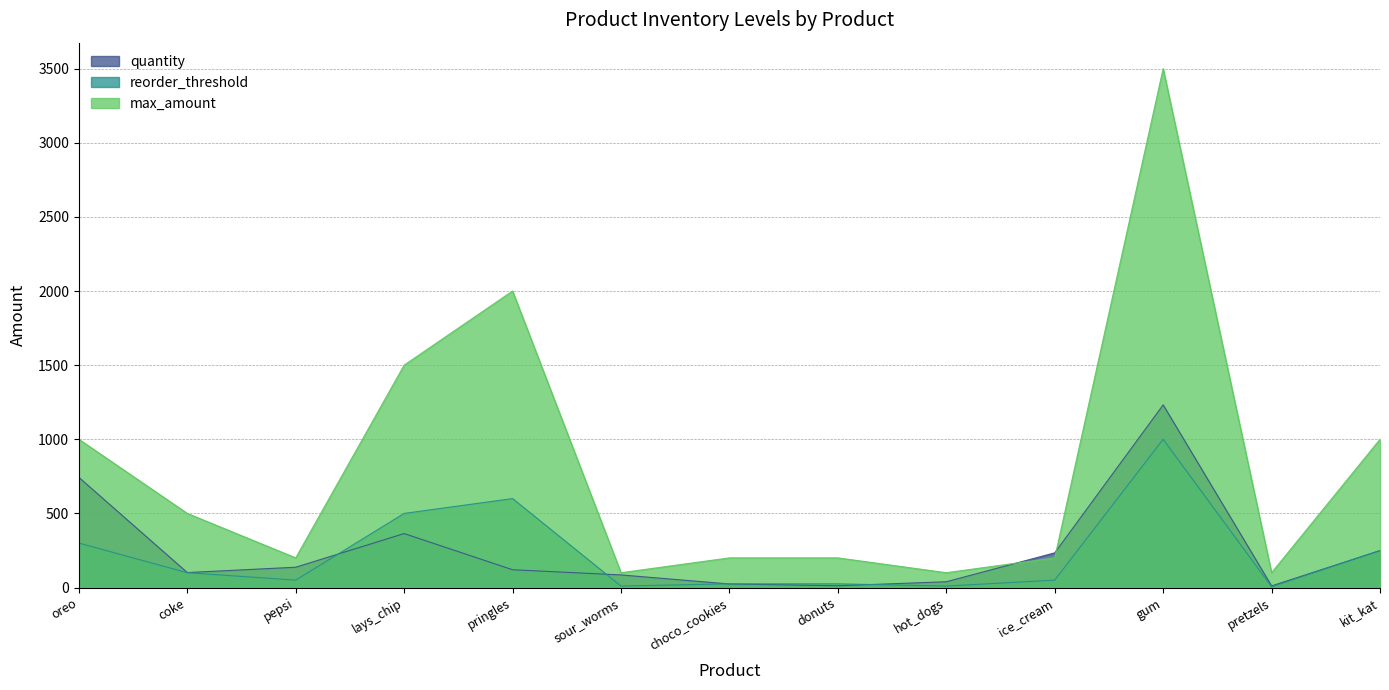

How many interior local peaks does the reorder_threshold series have?

2